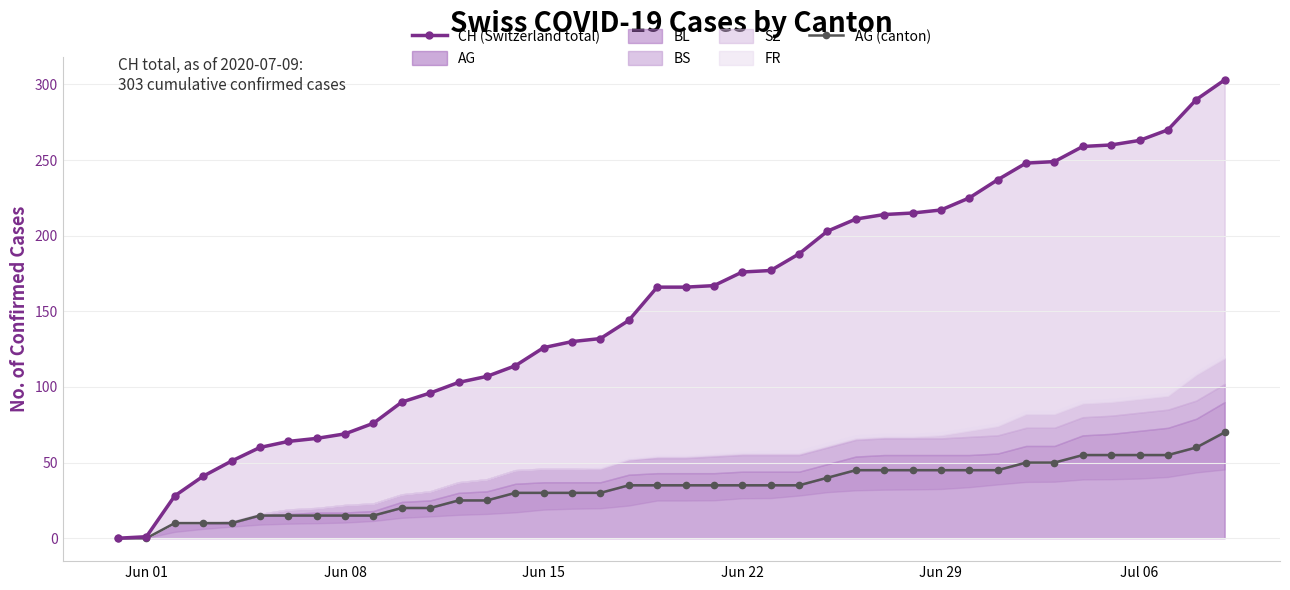

Is the value of AG (canton) at 20 greater than the value of CH (Switzerland total) at 11?

No